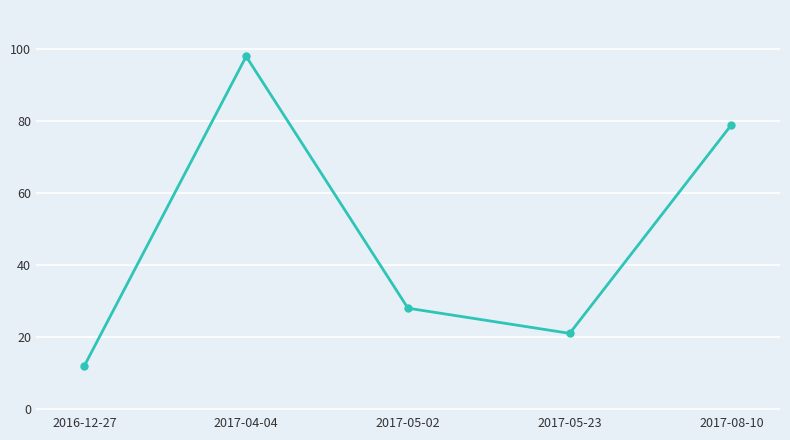

Rank the categories by value from highest to lowest.

2017-04-04, 2017-08-10, 2017-05-02, 2017-05-23, 2016-12-27